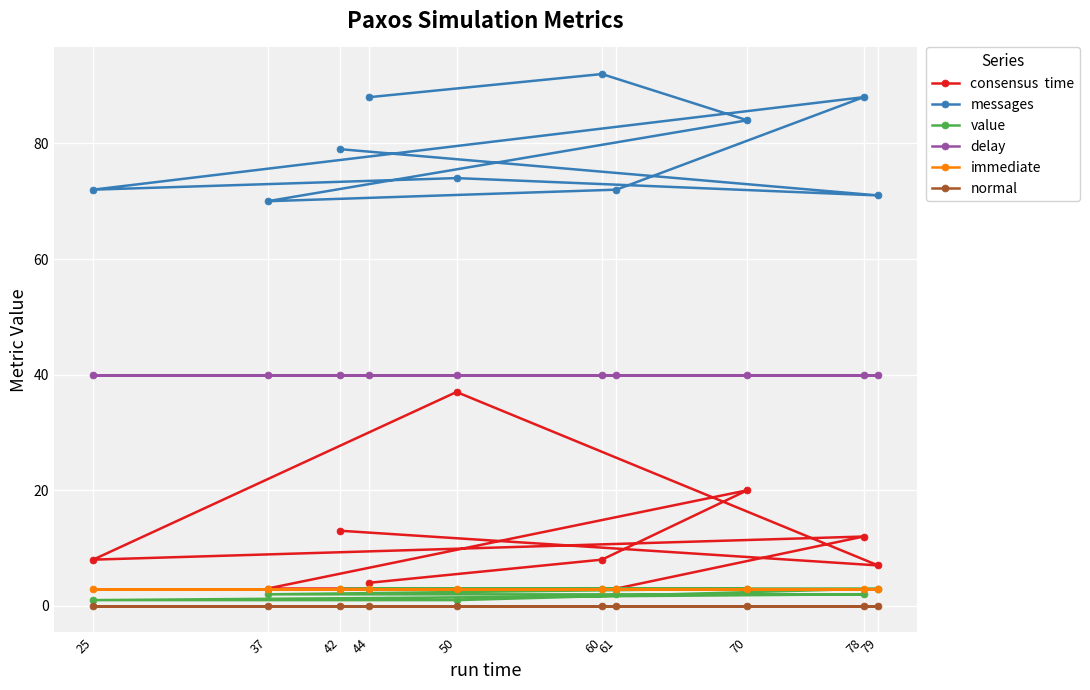

Read the delay value at 44.

40